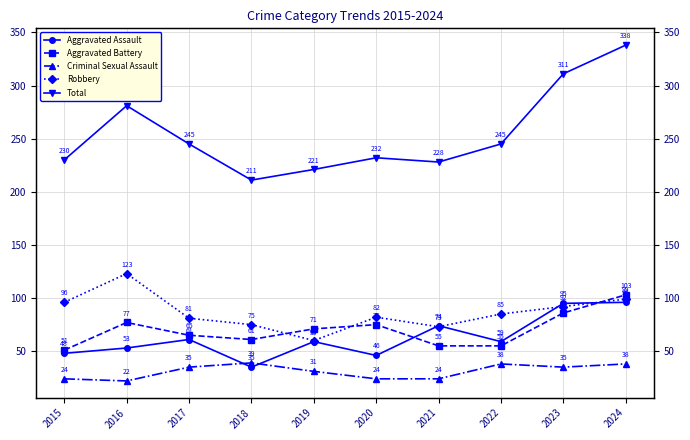

In Robbery, how many points are lower than both neighbors (excluding endpoints)?

2